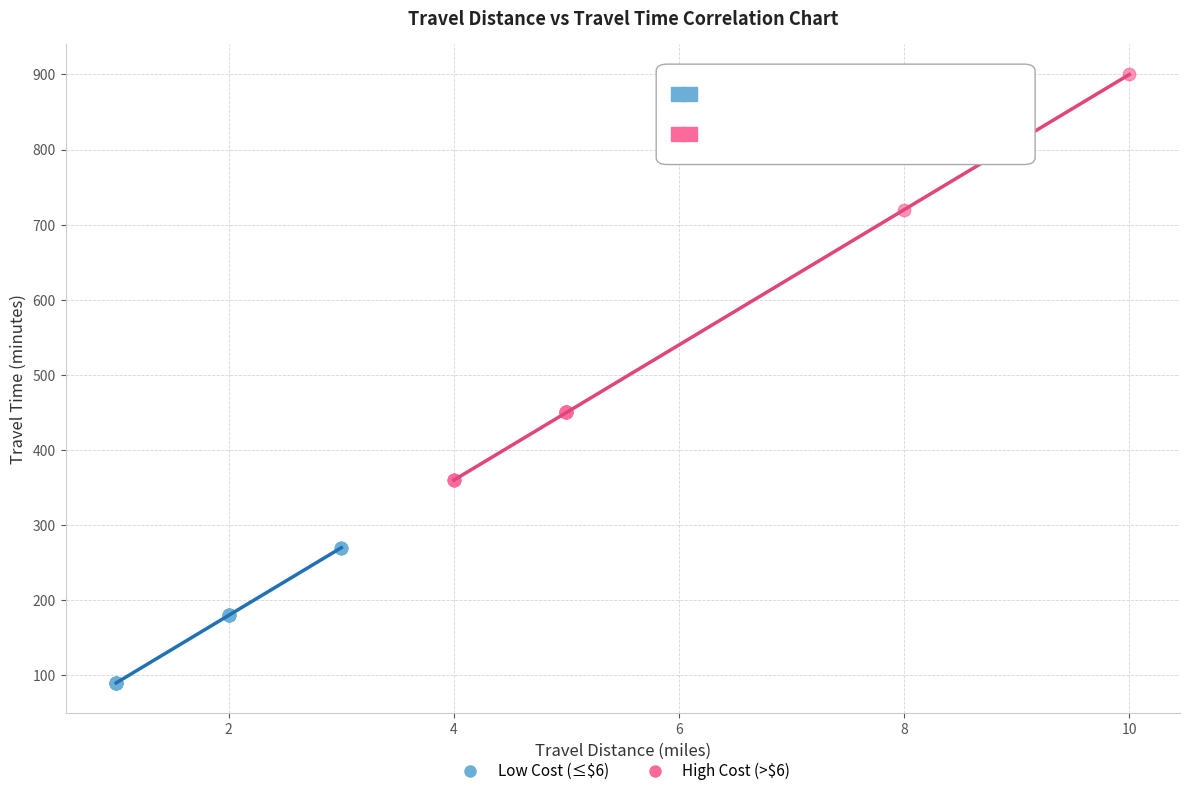

Which series has the widest spread of Y values?

High Cost (>$6)